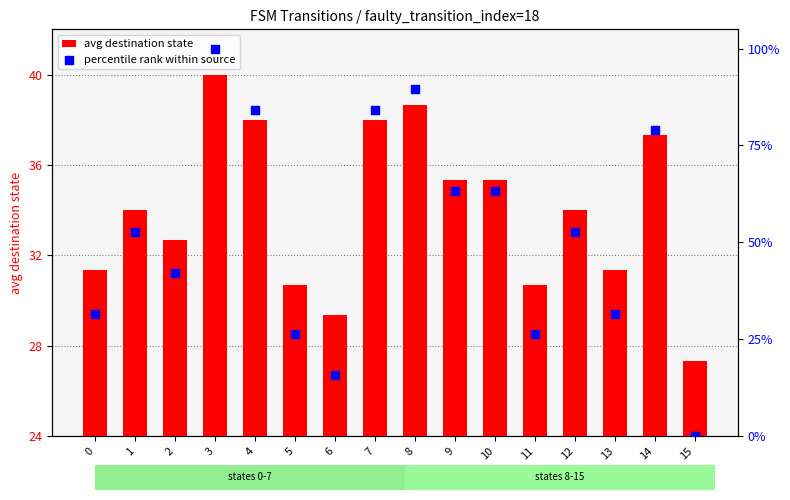

Is the value of avg destination state at 3 greater than the value of percentile rank within source at 11?

Yes